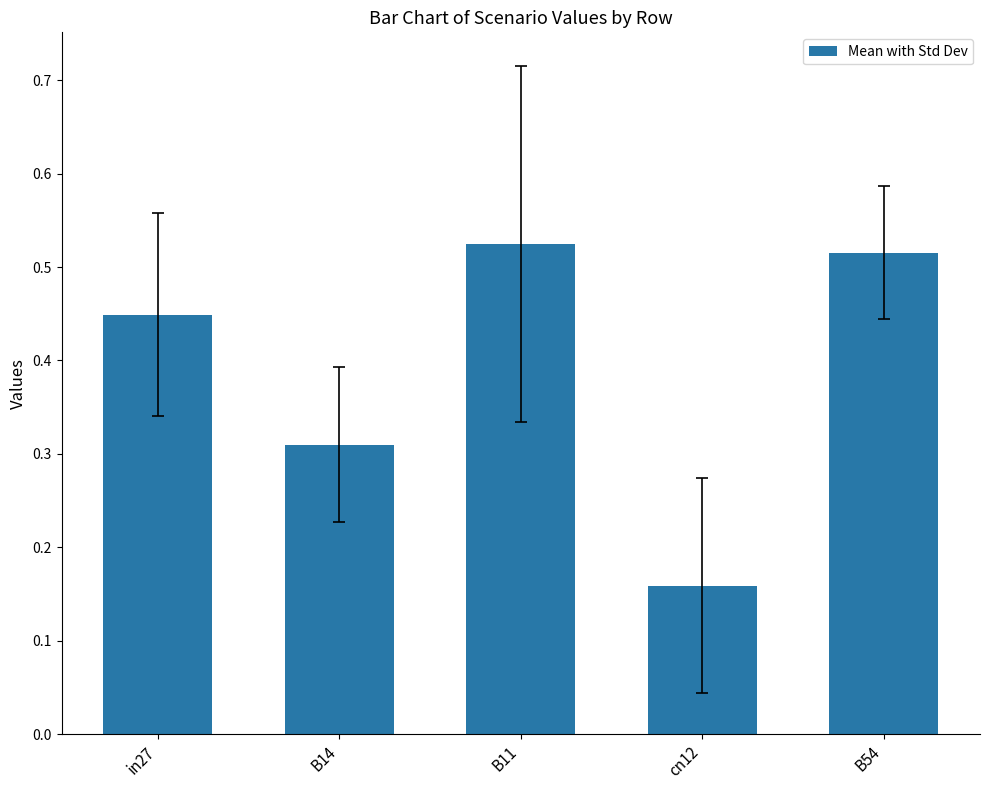

True or false: the data shows 0.1 at B14.

False